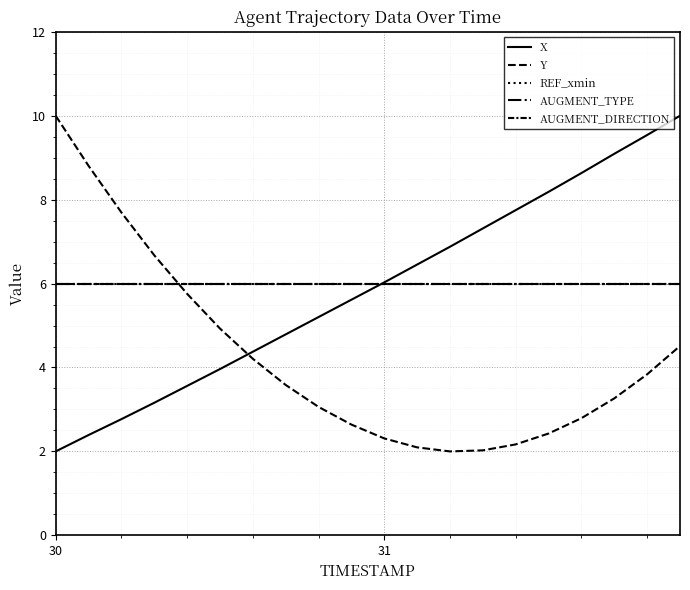

Reading left to right, transcribe all the data shown in this chart.

X: 2.0	2.4	2.8	3.2	3.6	4.0	4.4	4.8	5.2	5.6	6.0	6.5	6.9	7.3	7.8	8.2	8.6	9.1	9.5	10.0
Y: 10.0	8.8	7.7	6.7	5.8	4.9	4.2	3.6	3.1	2.6	2.3	2.1	2.0	2.0	2.2	2.4	2.8	3.3	3.8	4.5
REF_xmin: 6.0	6.0	6.0	6.0	6.0	6.0	6.0	6.0	6.0	6.0	6.0	6.0	6.0	6.0	6.0	6.0	6.0	6.0	6.0	6.0
AUGMENT_TYPE: 6.0	6.0	6.0	6.0	6.0	6.0	6.0	6.0	6.0	6.0	6.0	6.0	6.0	6.0	6.0	6.0	6.0	6.0	6.0	6.0
AUGMENT_DIRECTION: 6.0	6.0	6.0	6.0	6.0	6.0	6.0	6.0	6.0	6.0	6.0	6.0	6.0	6.0	6.0	6.0	6.0	6.0	6.0	6.0